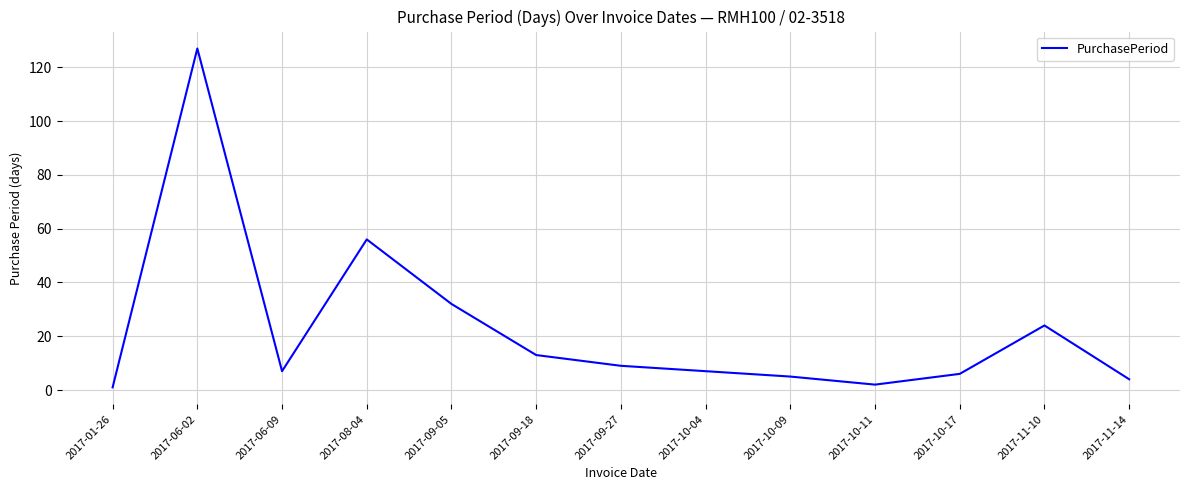

Reading right to left, transcribe all the data shown in this chart.

2017-11-14=4	2017-11-10=24	2017-10-17=6	2017-10-11=2	2017-10-09=5	2017-10-04=7	2017-09-27=9	2017-09-18=13	2017-09-05=32	2017-08-04=56	2017-06-09=7	2017-06-02=127	2017-01-26=1